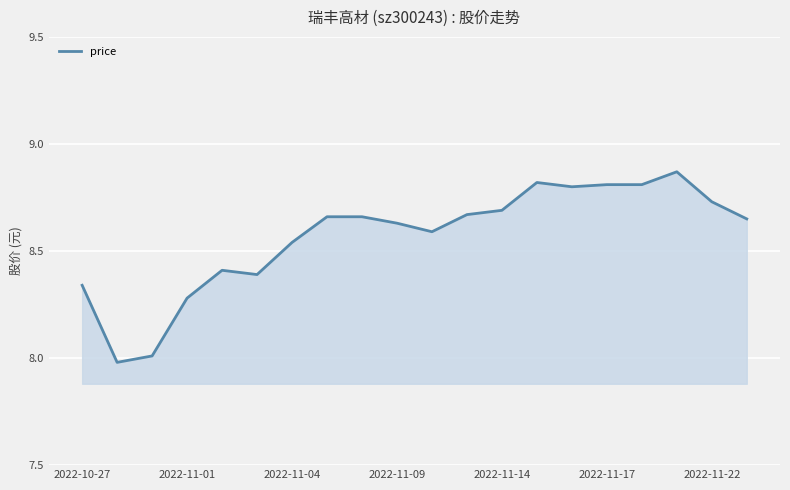

What is the minimum value shown in the chart?

8.0